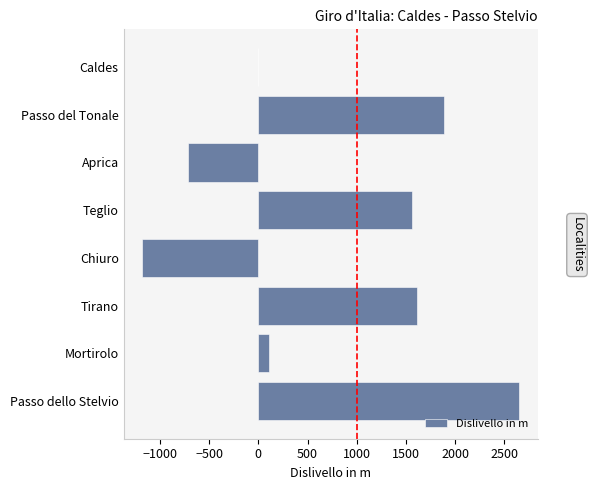

The chart shows a value of -710 at Aprica. True or false?

True